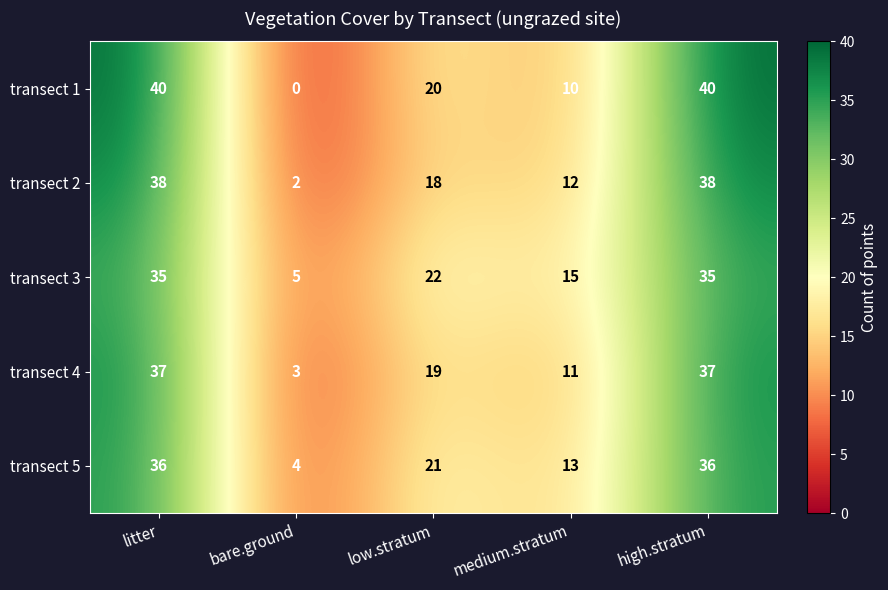

What is the sum of all transect 4 values?

107